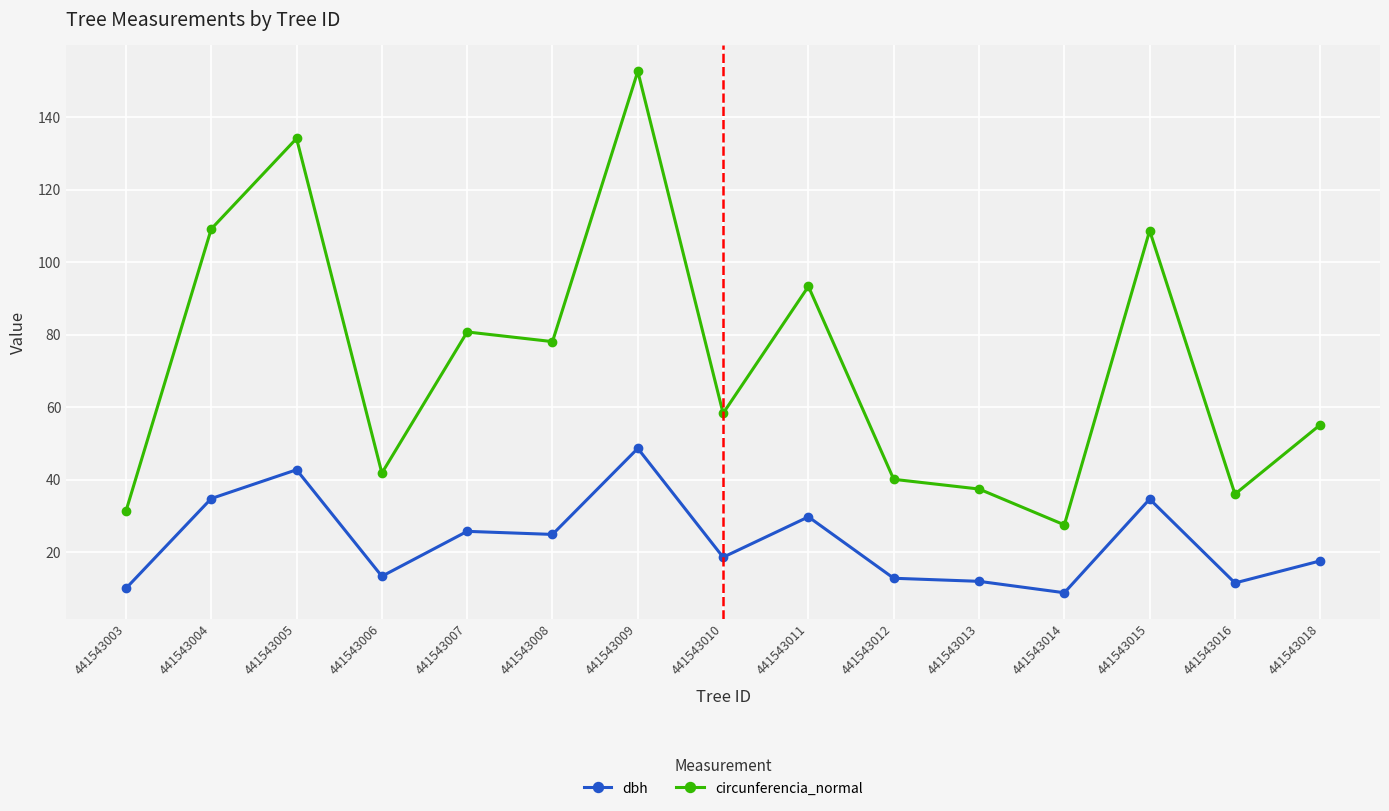

How many data points in dbh are above 18?

8